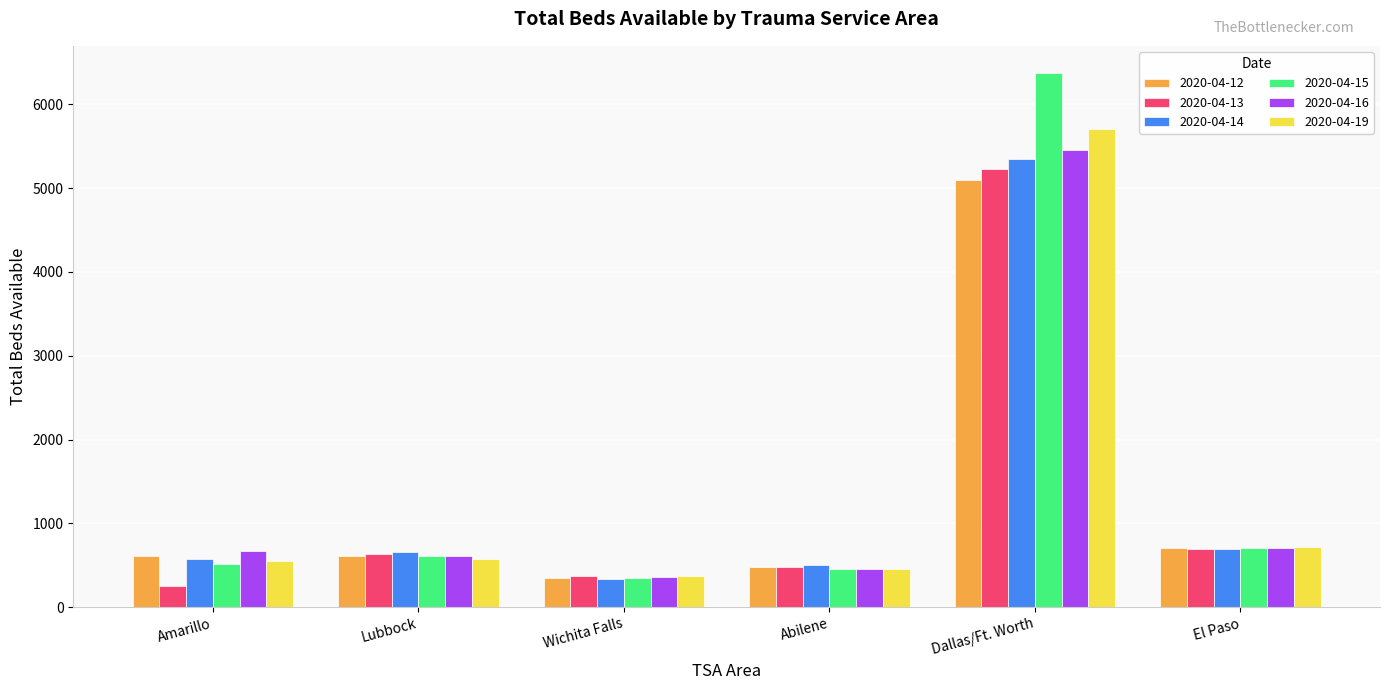

What are all the series names shown in the legend?

2020-04-12, 2020-04-13, 2020-04-14, 2020-04-15, 2020-04-16, 2020-04-19